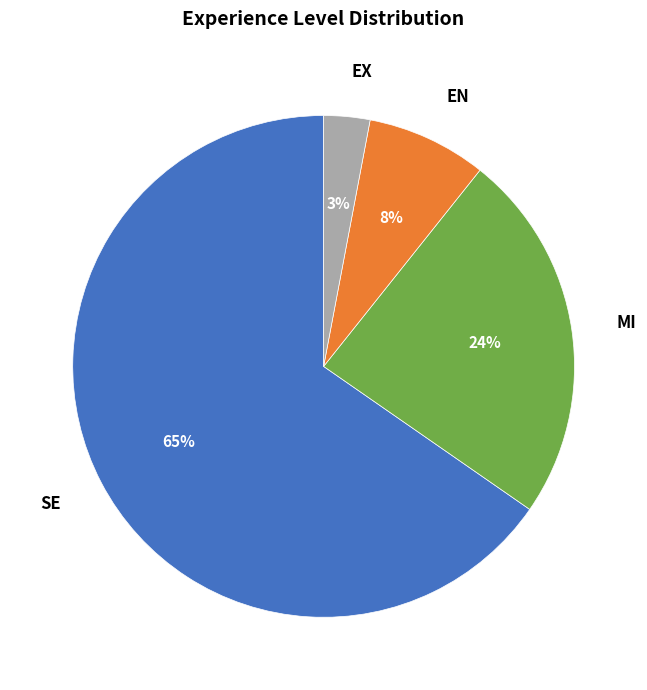

Which slice is the smallest?

EX